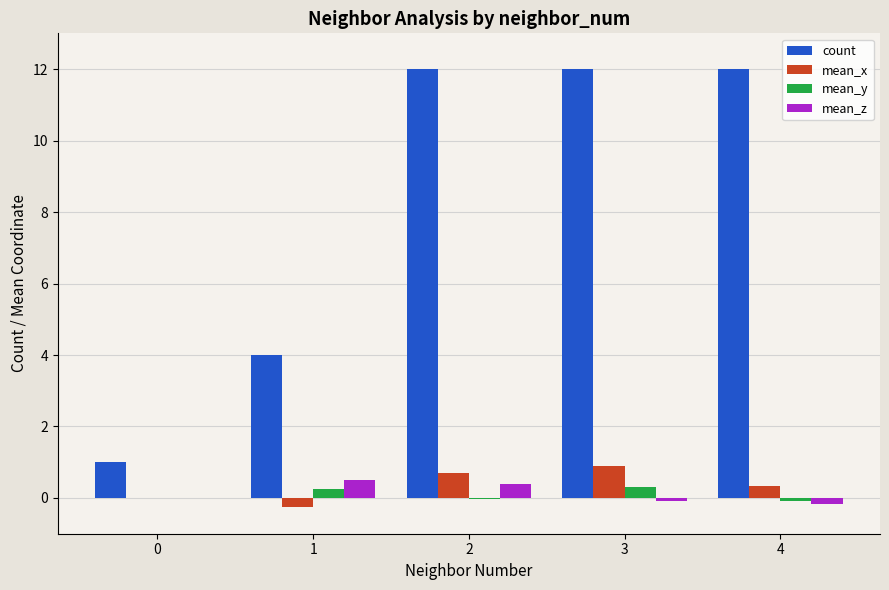

The value of count at 3 is 3.3. True or false?

False